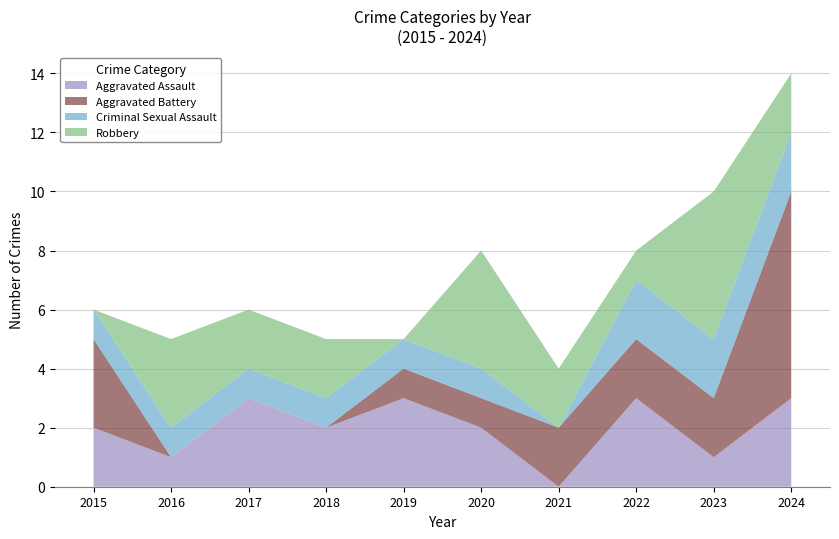

Reading left to right, extract all data points from this chart.

Aggravated Assault: 2	1	3	2	3	2	0	3	1	3
Aggravated Battery: 3	0	0	0	1	1	2	2	2	7
Criminal Sexual Assault: 1	1	1	1	1	1	0	2	2	2
Robbery: 0	3	2	2	0	4	2	1	5	2